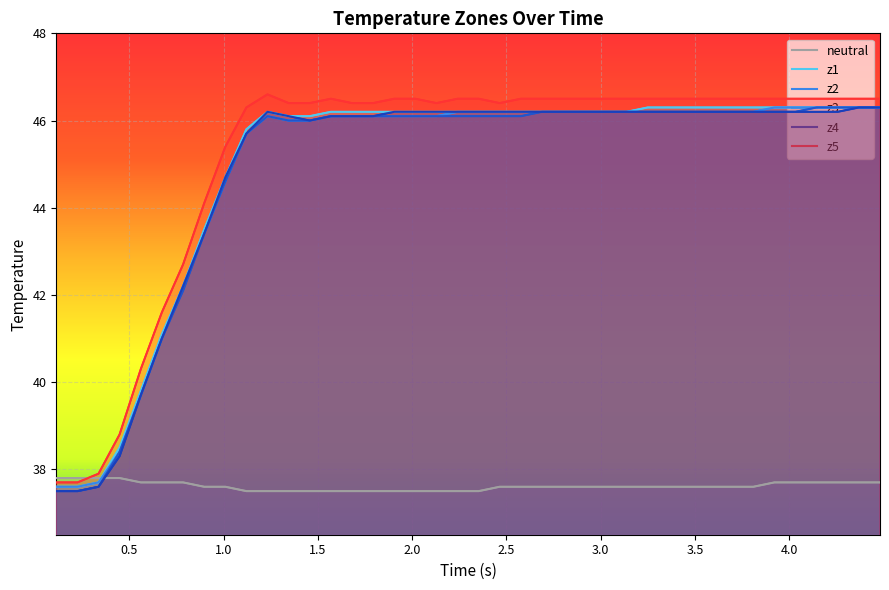

Which series has the largest total across all categories?

z5